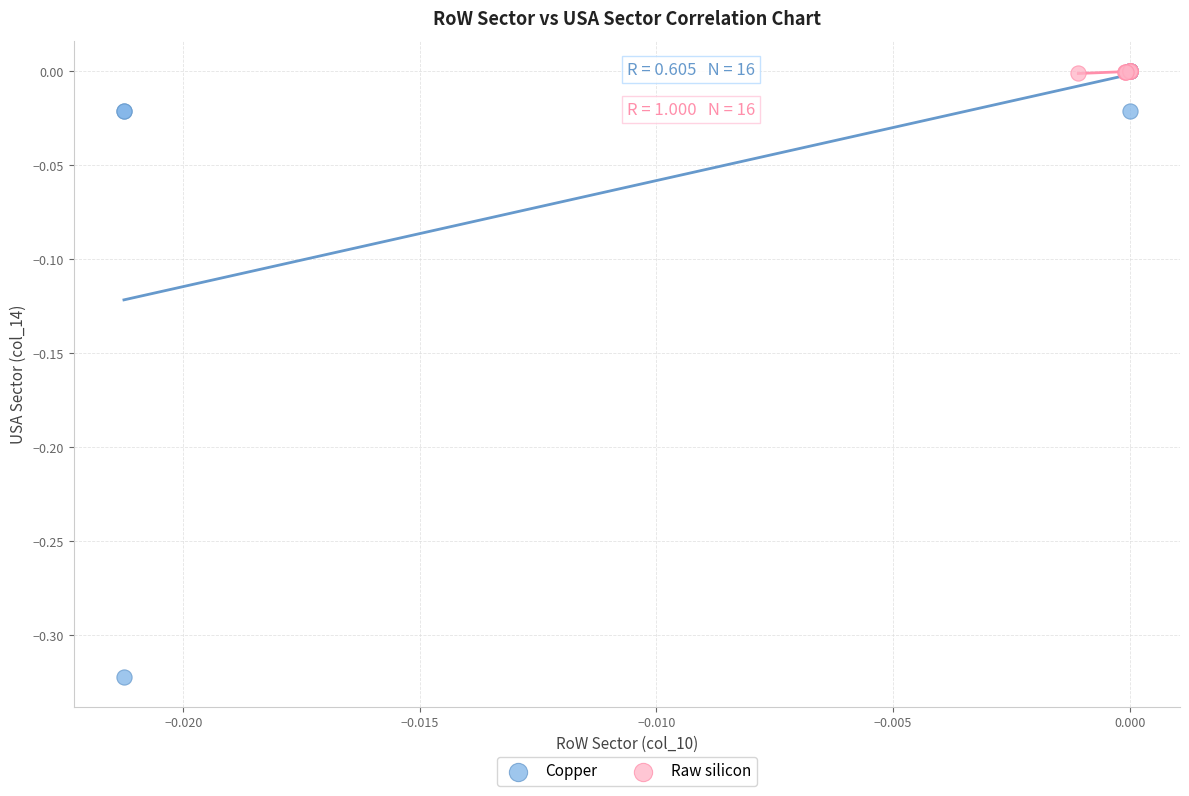

Which series has the largest Y range (max minus min)?

Copper